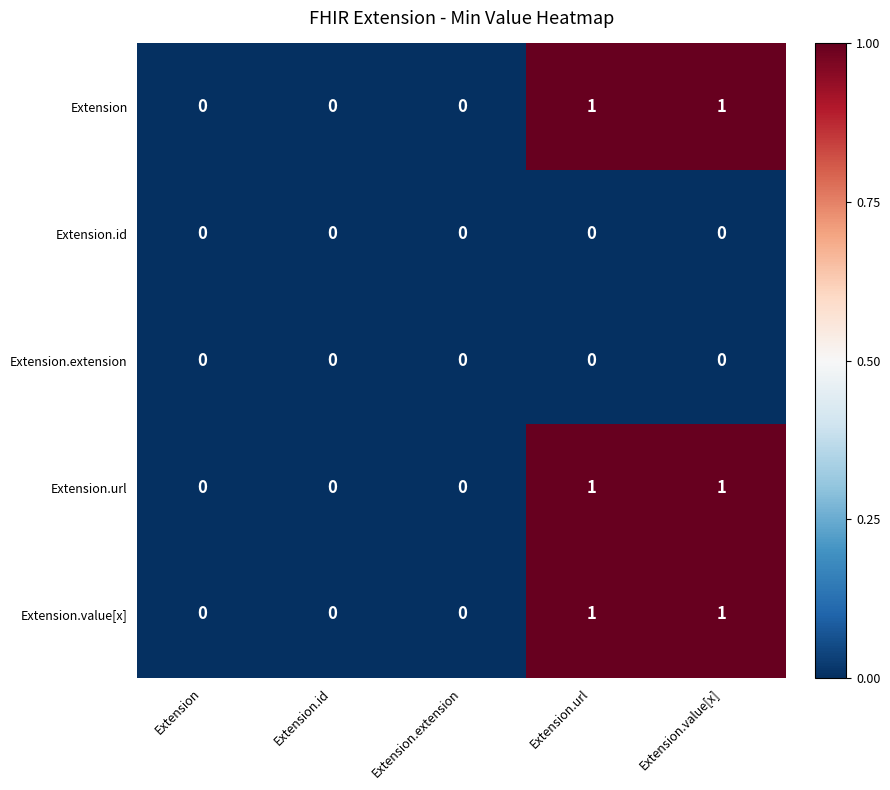

What is the total value across all series at Extension.value[x]?

3